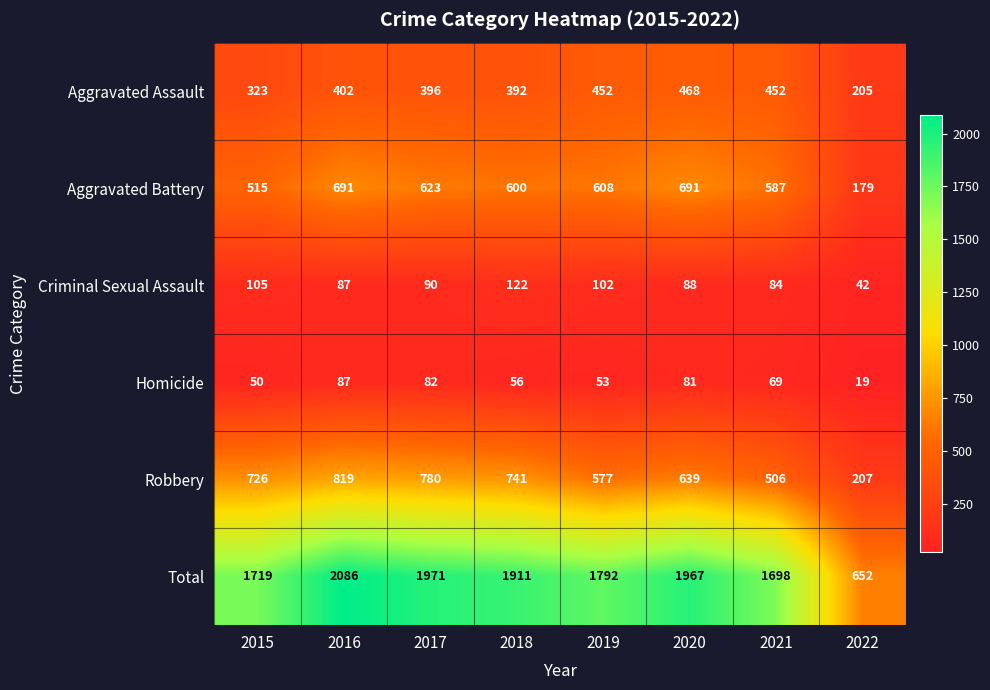

The Aggravated Assault series shows 205 at 2022. True or false?

True